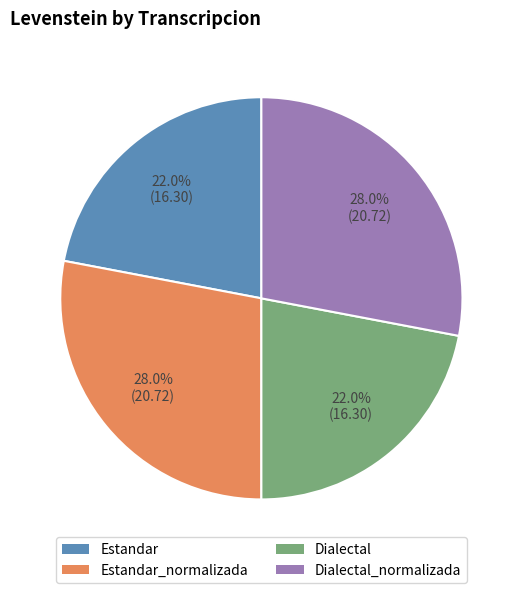

Does any single category account for the majority?

No